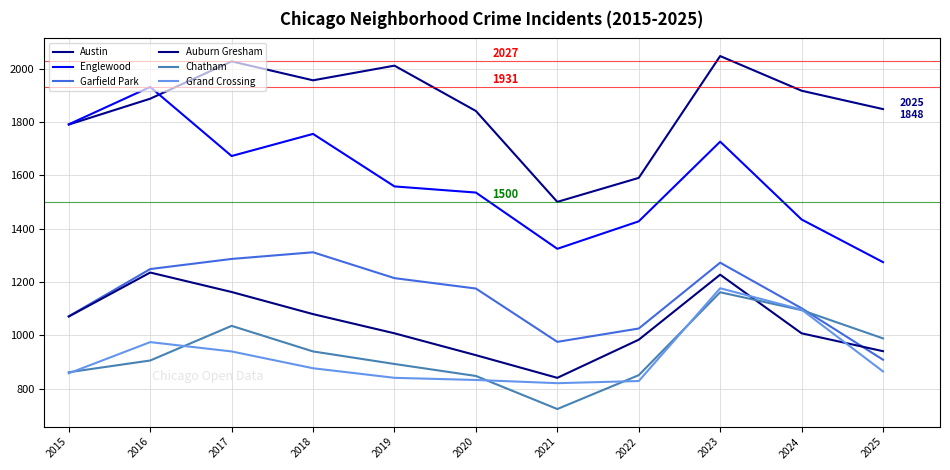

What is the highest value of the Englewood series?

1931